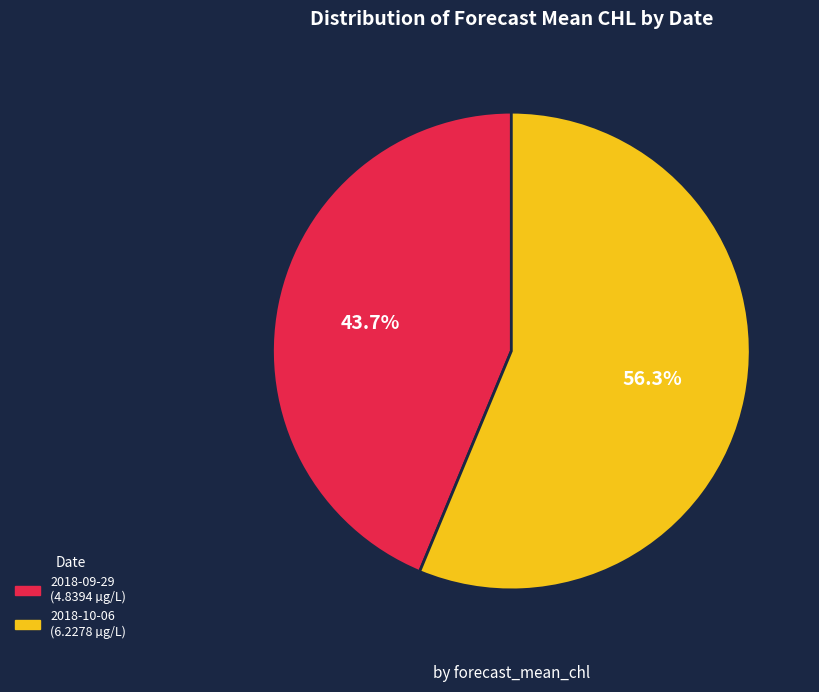

How many segments does this pie chart have?

2